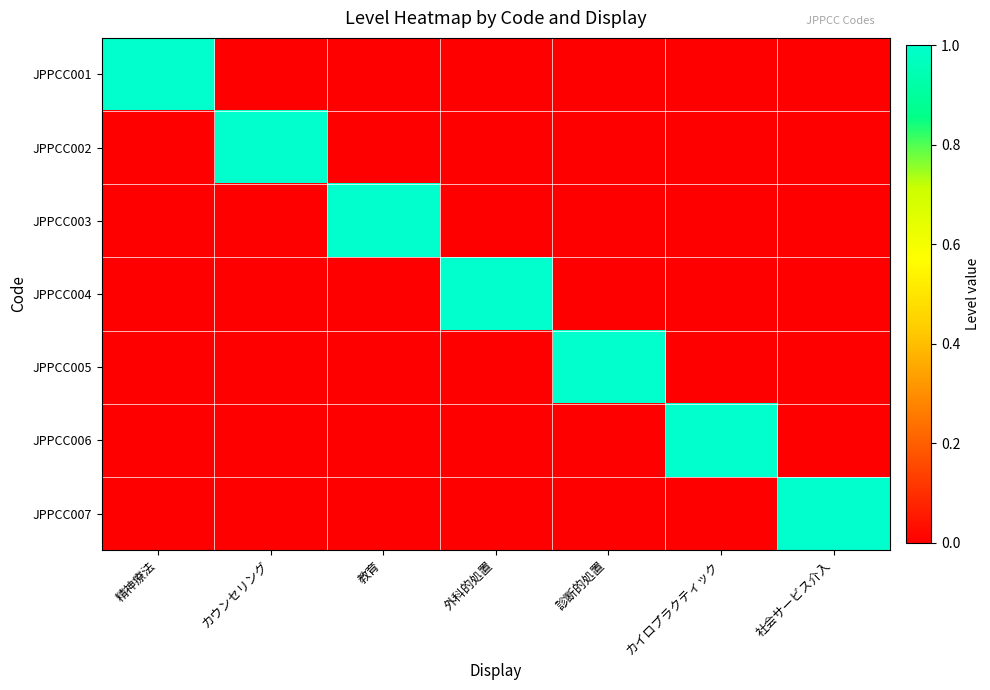

Reading left to right, what are all the values shown in this chart?

JPPCC001: 精神療法=1	カウンセリング=0	教育=0	外科的処置=0	診断的処置=0	カイロプラクティック=0	社会サービス介入=0
JPPCC002: 精神療法=0	カウンセリング=1	教育=0	外科的処置=0	診断的処置=0	カイロプラクティック=0	社会サービス介入=0
JPPCC003: 精神療法=0	カウンセリング=0	教育=1	外科的処置=0	診断的処置=0	カイロプラクティック=0	社会サービス介入=0
JPPCC004: 精神療法=0	カウンセリング=0	教育=0	外科的処置=1	診断的処置=0	カイロプラクティック=0	社会サービス介入=0
JPPCC005: 精神療法=0	カウンセリング=0	教育=0	外科的処置=0	診断的処置=1	カイロプラクティック=0	社会サービス介入=0
JPPCC006: 精神療法=0	カウンセリング=0	教育=0	外科的処置=0	診断的処置=0	カイロプラクティック=1	社会サービス介入=0
JPPCC007: 精神療法=0	カウンセリング=0	教育=0	外科的処置=0	診断的処置=0	カイロプラクティック=0	社会サービス介入=1